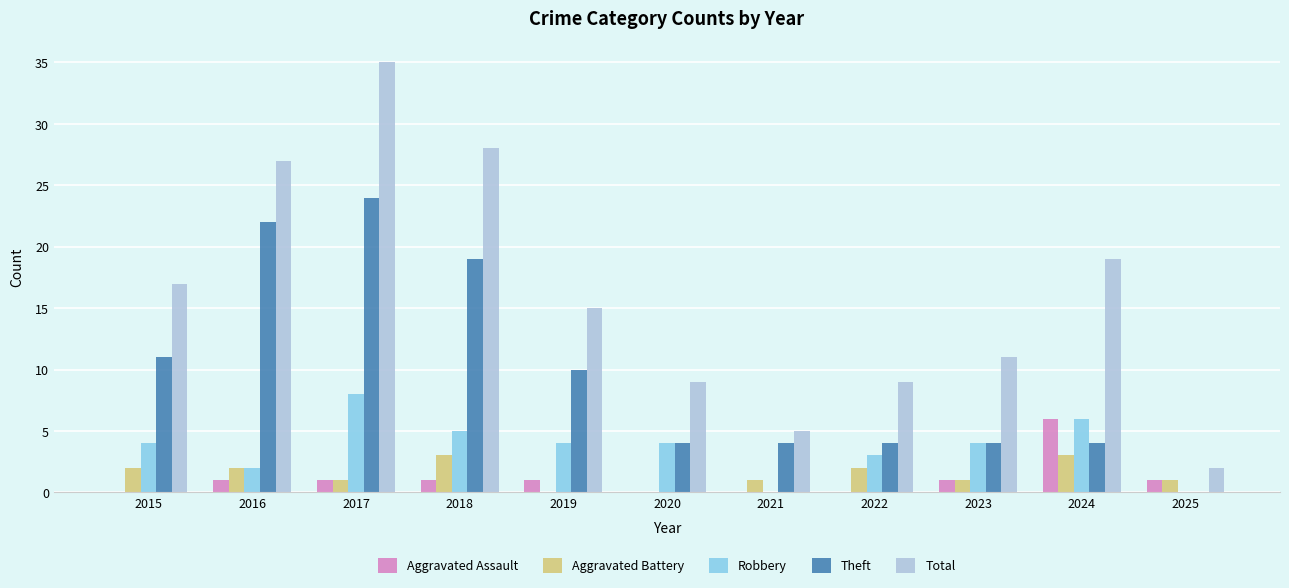

Count the Aggravated Assault values in the range 0 to 1.

10